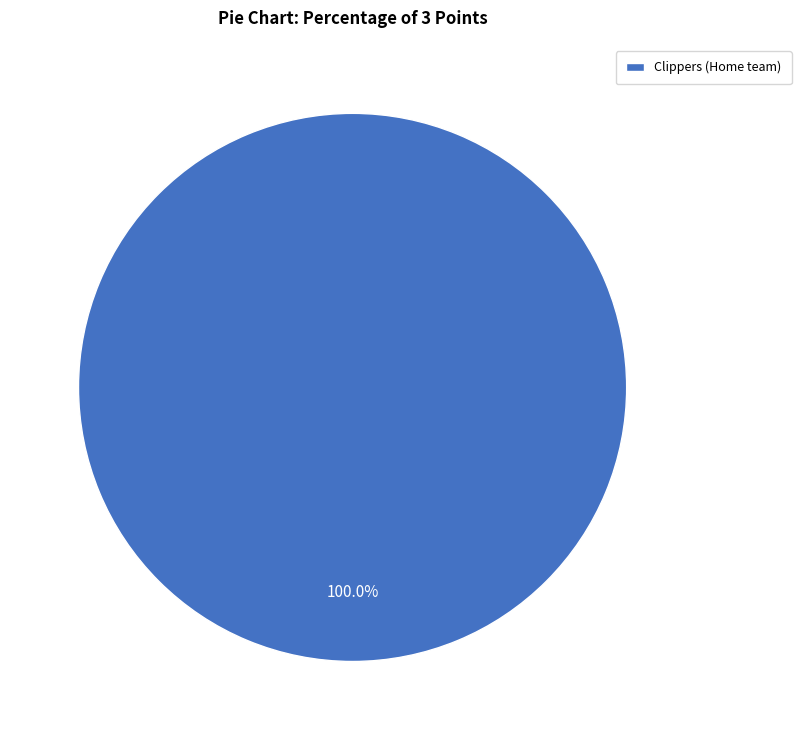

The Clippers (Home team) slice represents 100% of the pie. True or false?

True